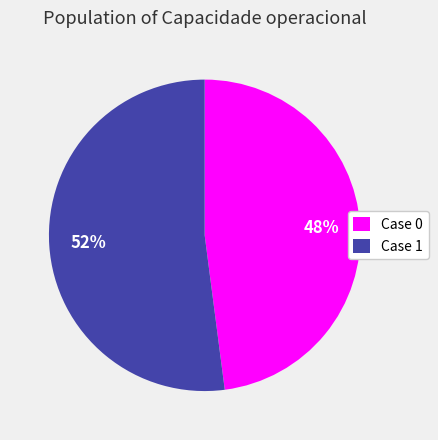

Which slice is the largest?

Case 1